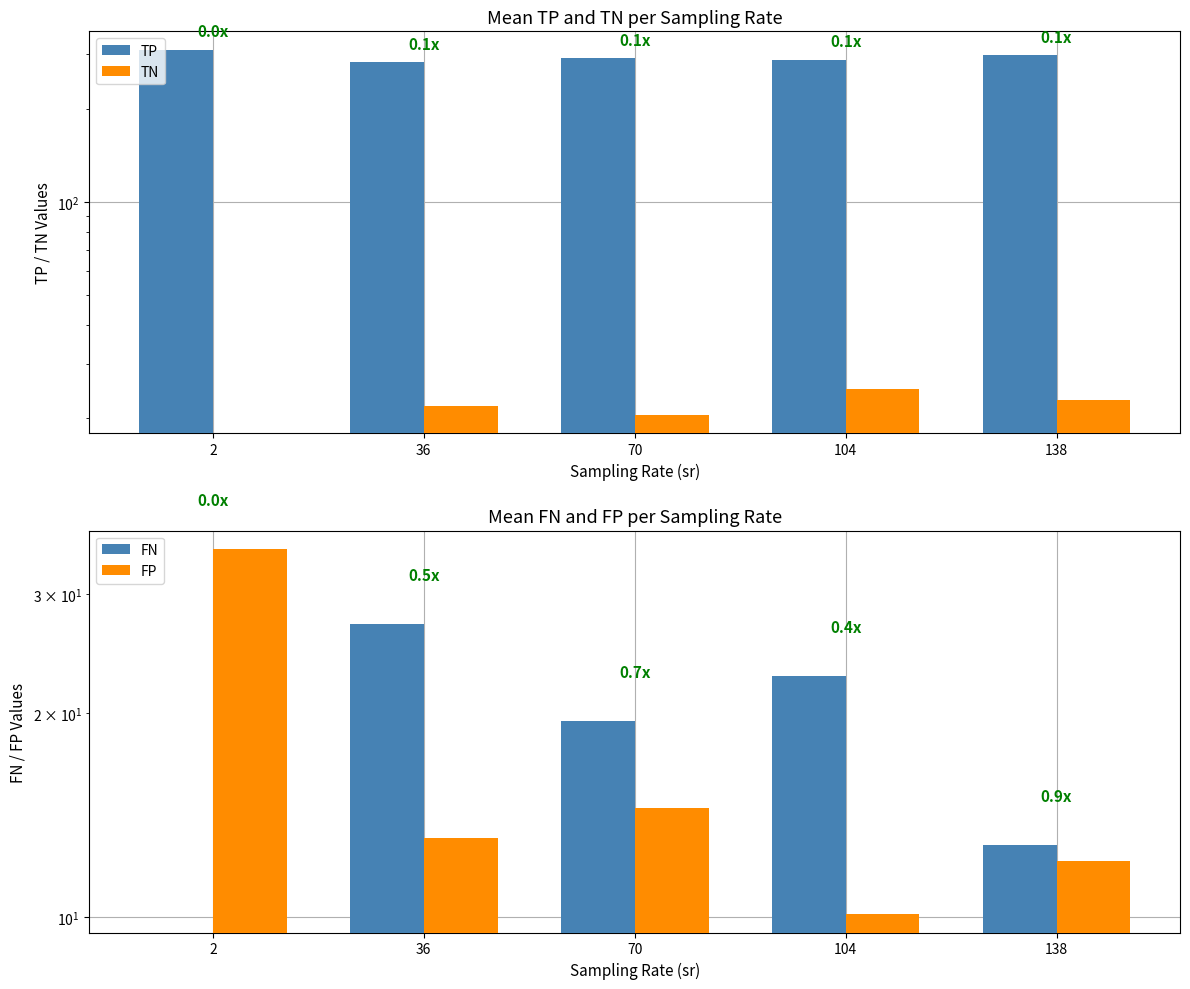

What is the total value across all series at 2?

346.0